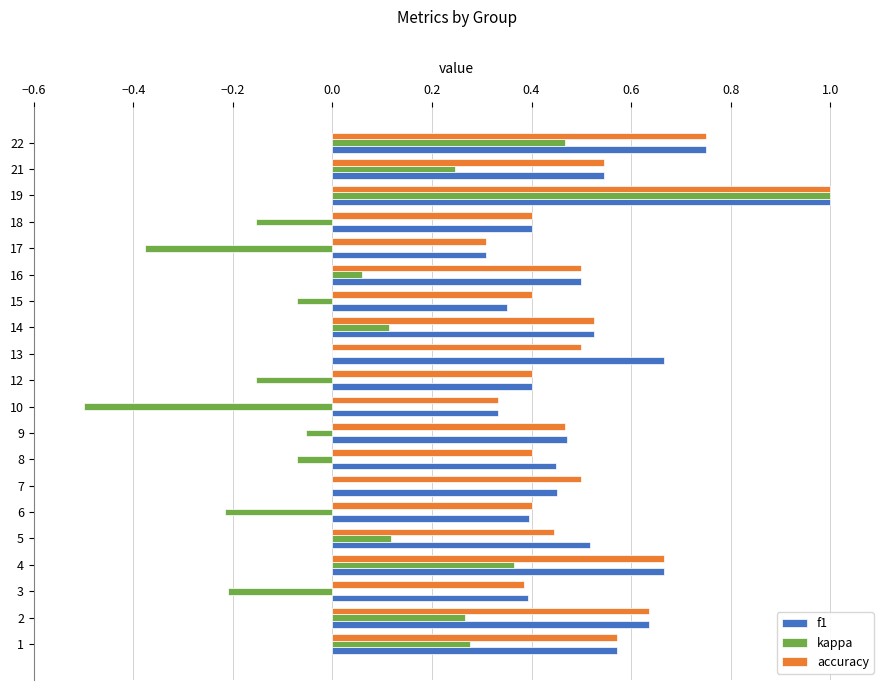

What are all the series names shown in the legend?

f1, kappa, accuracy